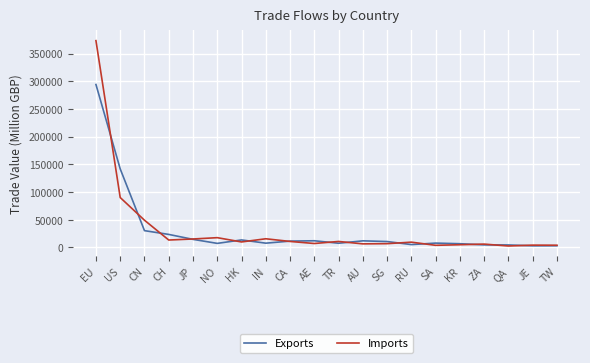

True or false: Exports and Imports cross at least once.

True